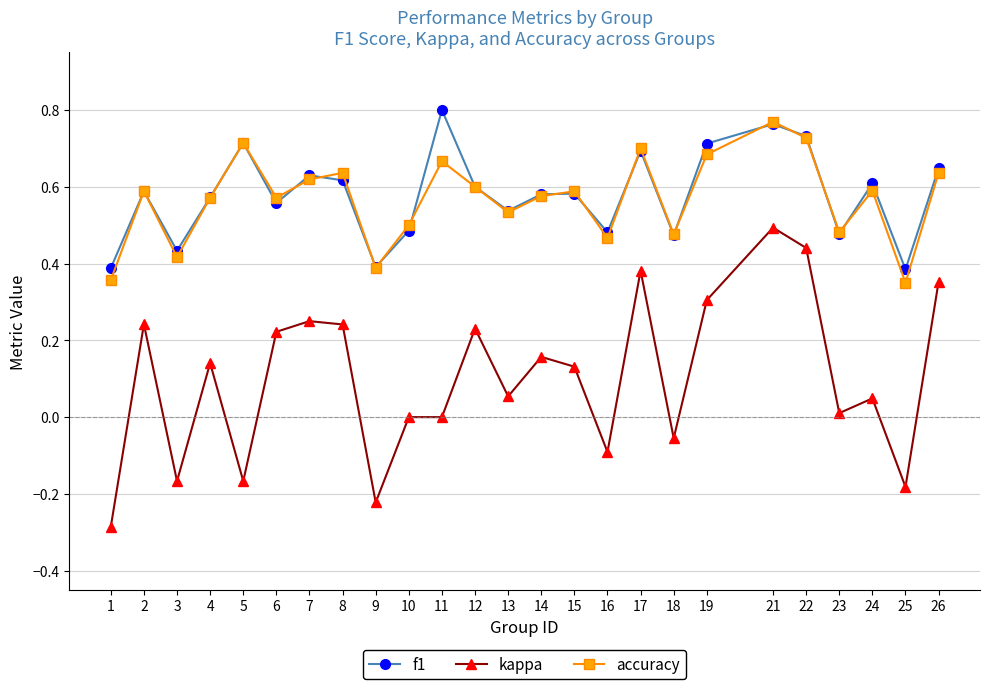

True or false: kappa and f1 cross at least once.

False